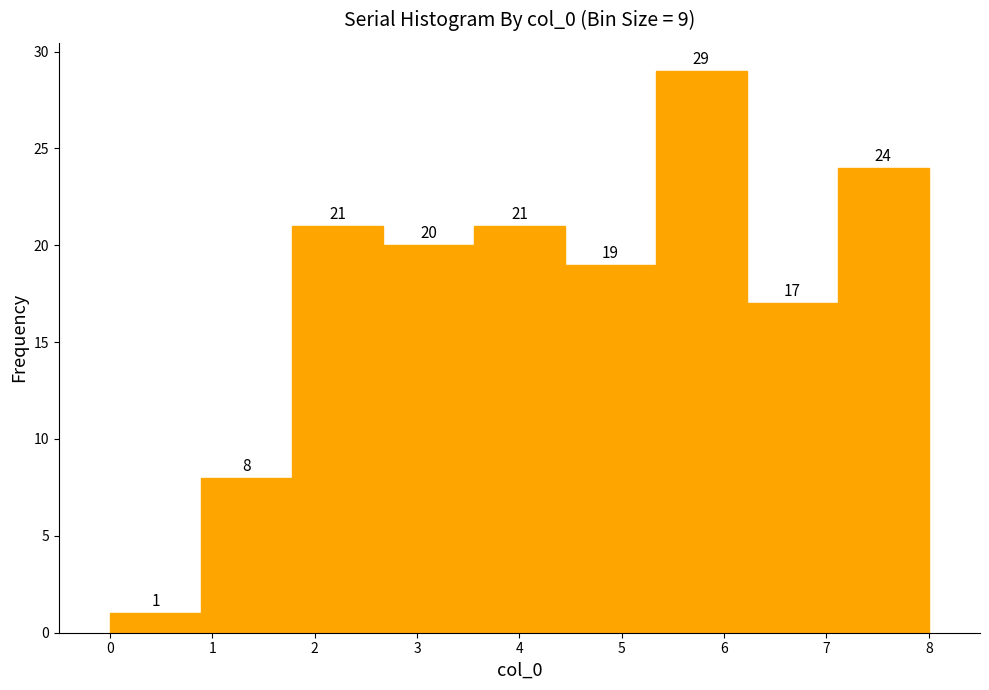

What is the height of the bar covering 0.9 to 1.8 on the x-axis? The bar edges are not printed on the chart, so give them approximately, as read against the axis.

8